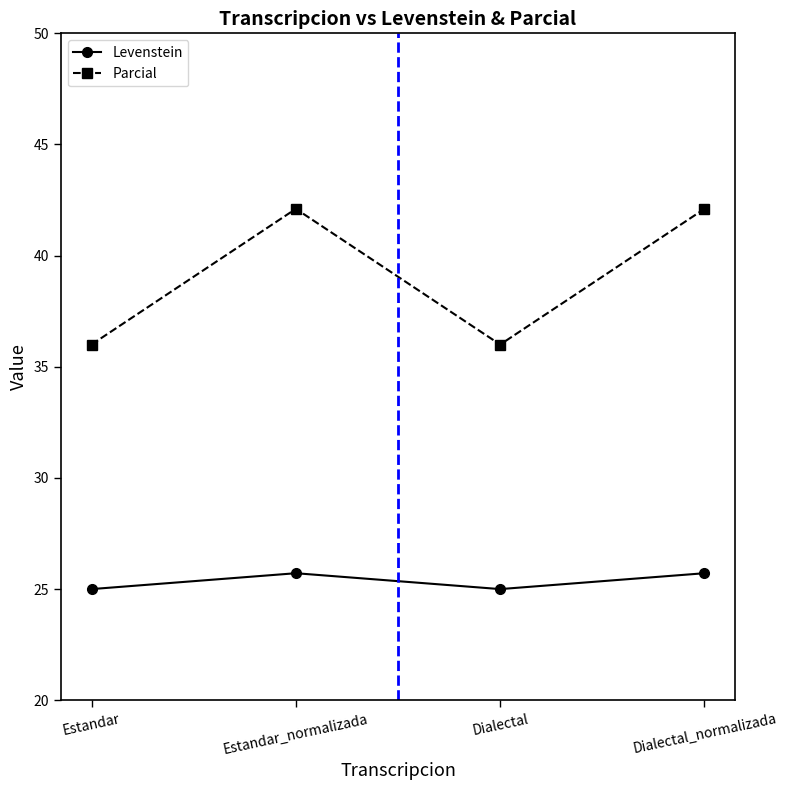

What is the sum of all Parcial values?

156.2